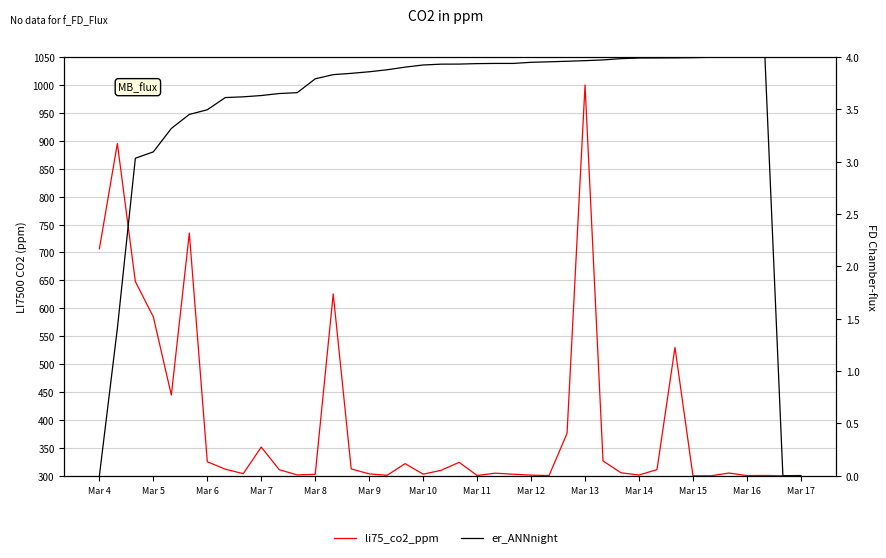

Which series has the largest total across all categories?

li75_co2_ppm